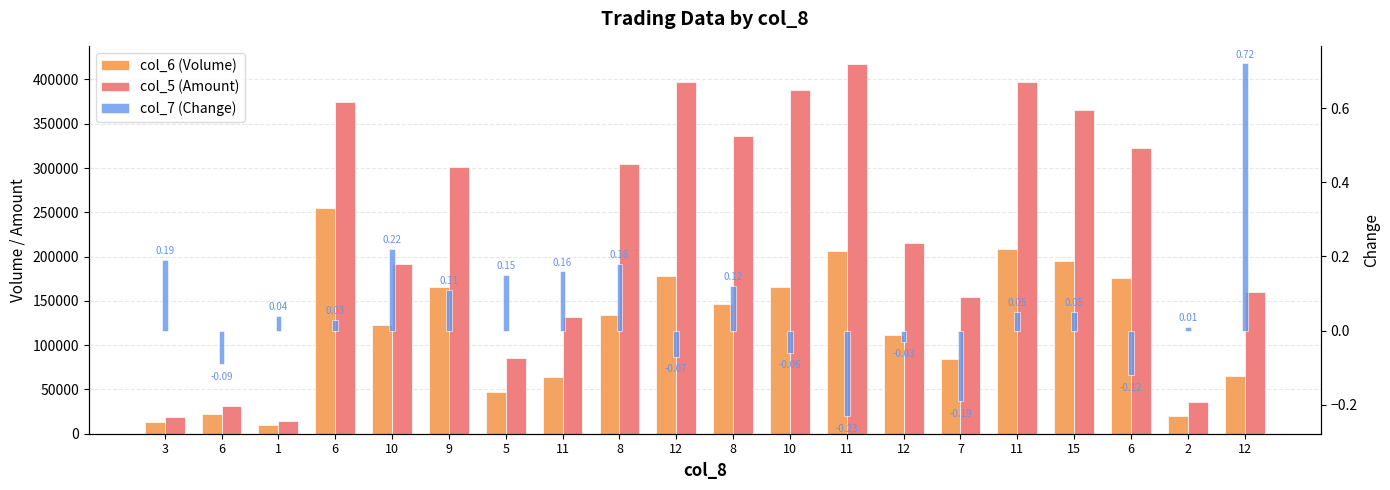

The col_5 (Amount) series shows 21538.2 at 5. True or false?

False